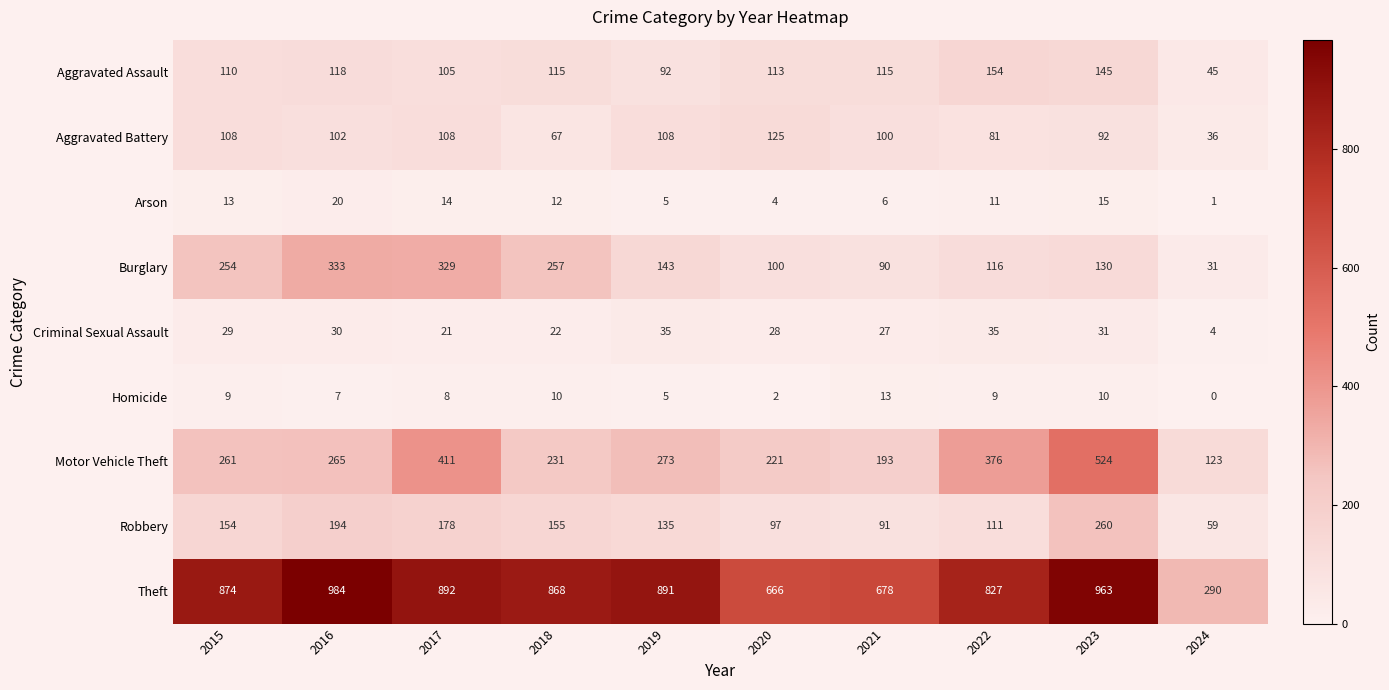

How many series are shown in this chart?

9